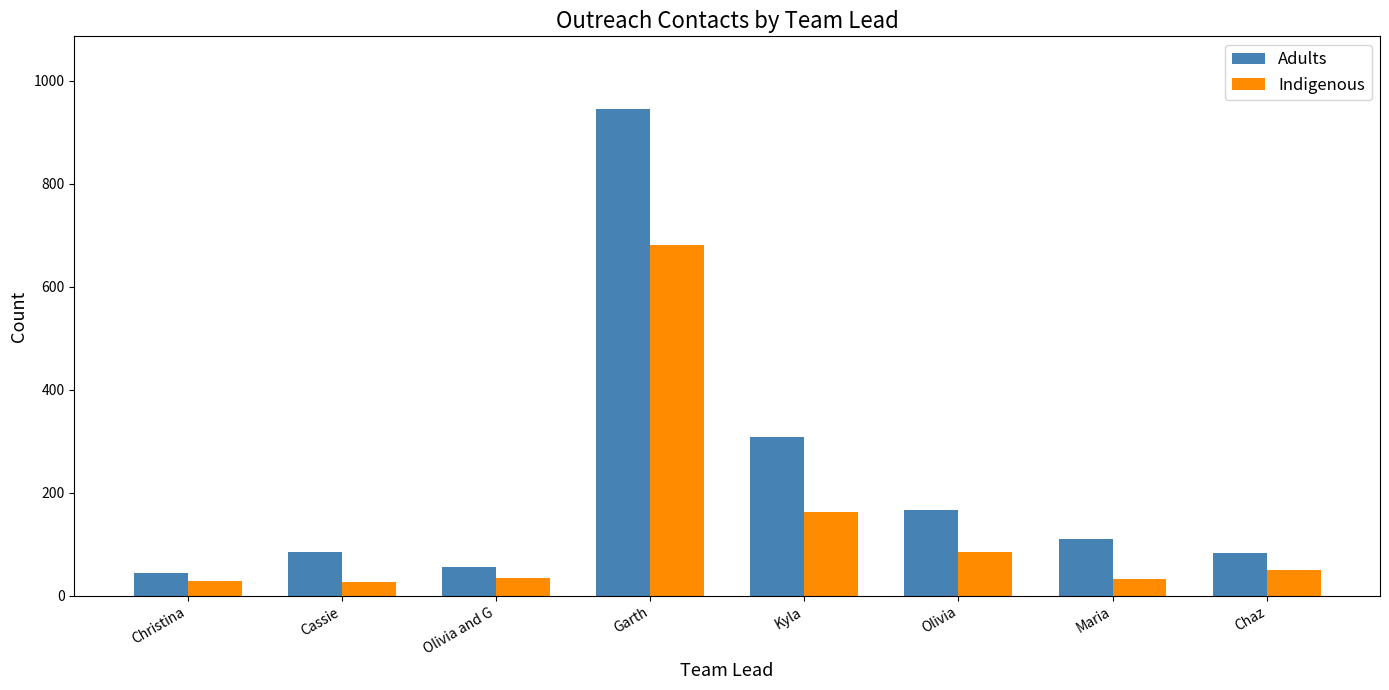

What is the value of the Adults bar at the 1st from the left?

45